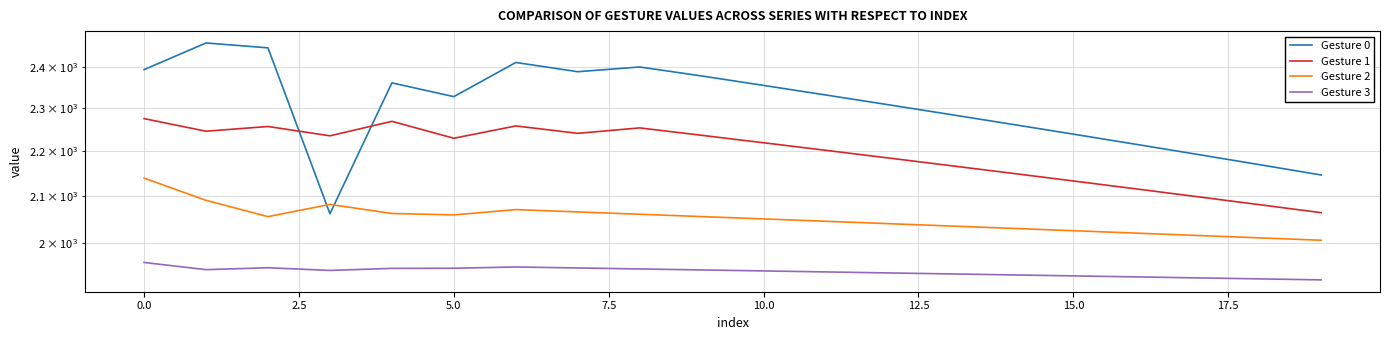

Count the number of data series in this chart.

4